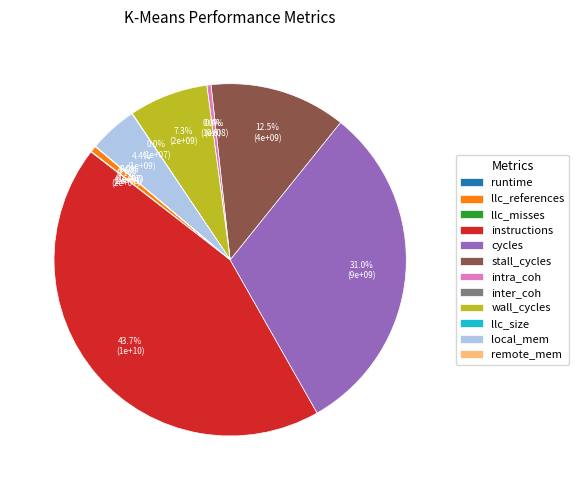

How many slices are in this pie chart?

12